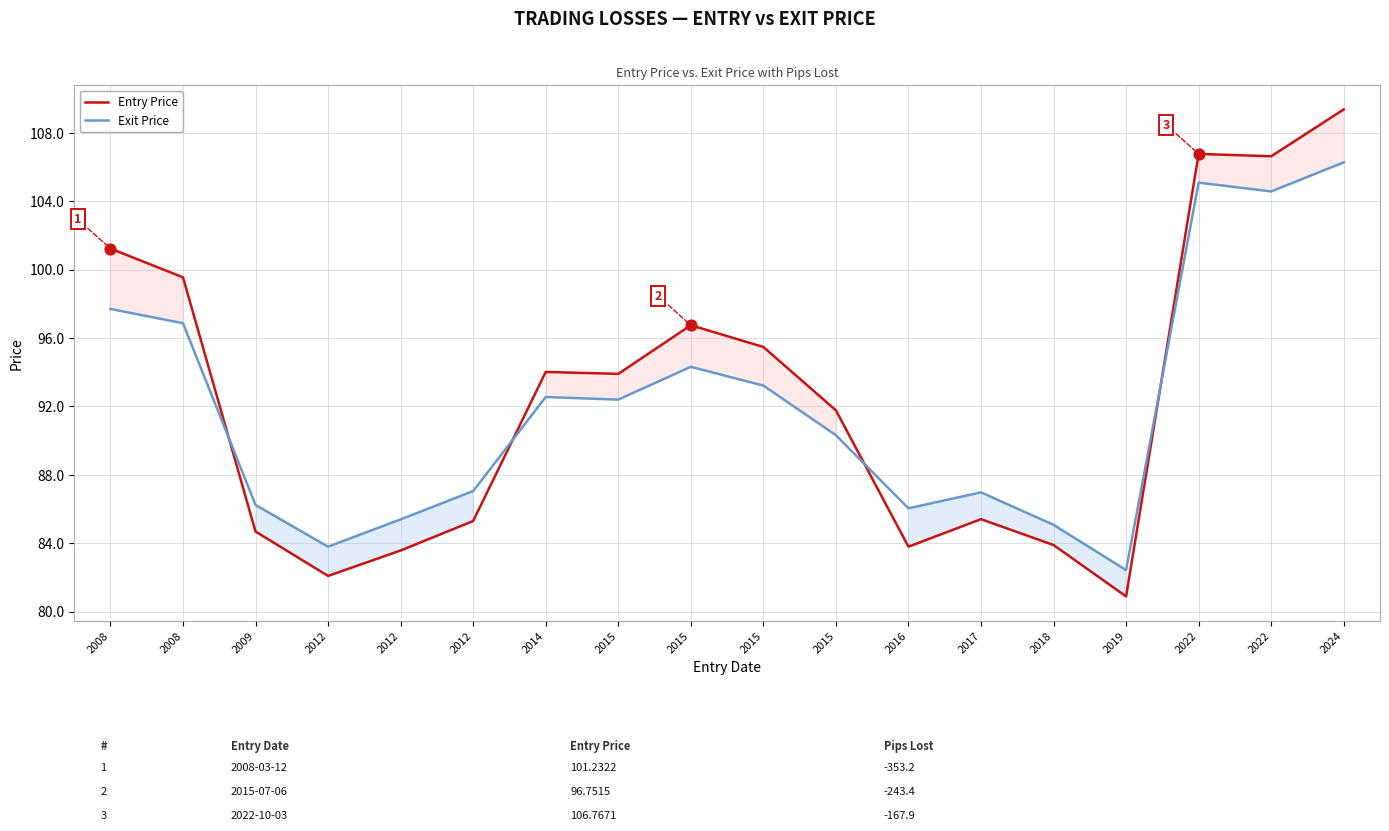

At which category is the sum across all series the highest?

2024